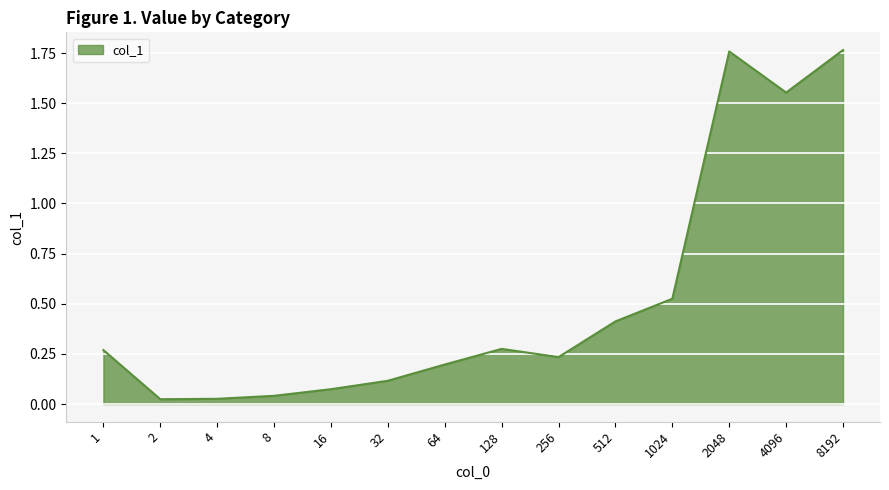

Is it true that the value at 1 is 0.1?

False